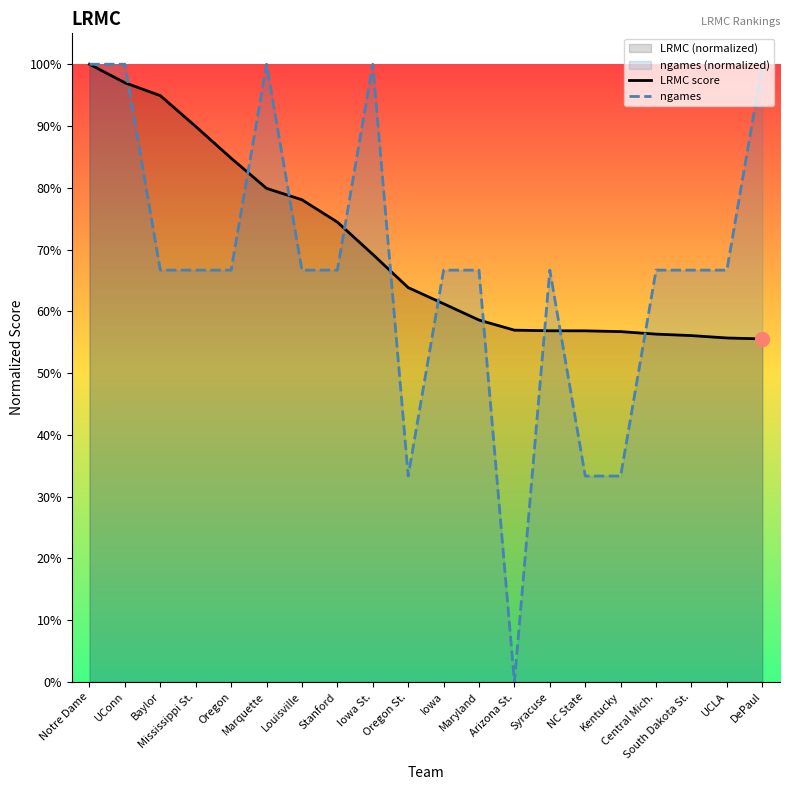

What is the difference between the second highest and minimum values in the ngames series?

1.0